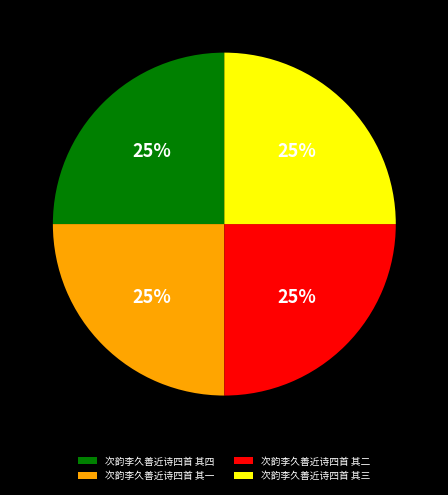

To the nearest percent, what is the average slice percentage?

25%